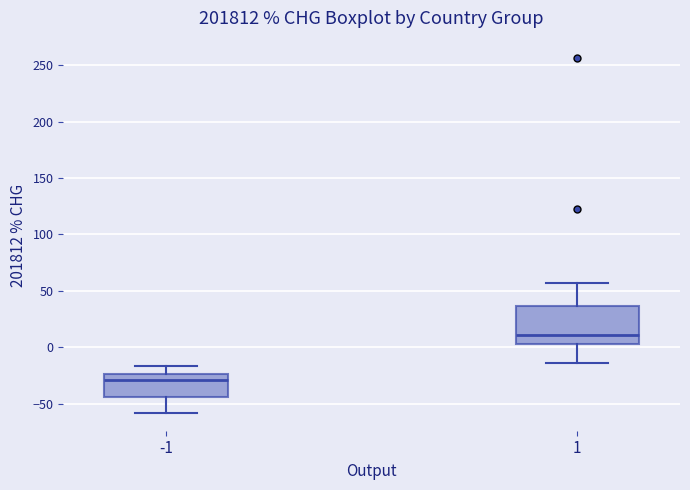

Where does the median line of the box at x = -1 sit on the y-axis? The values are not printed on the chart, so give them approximately, as read against the axis.

-30